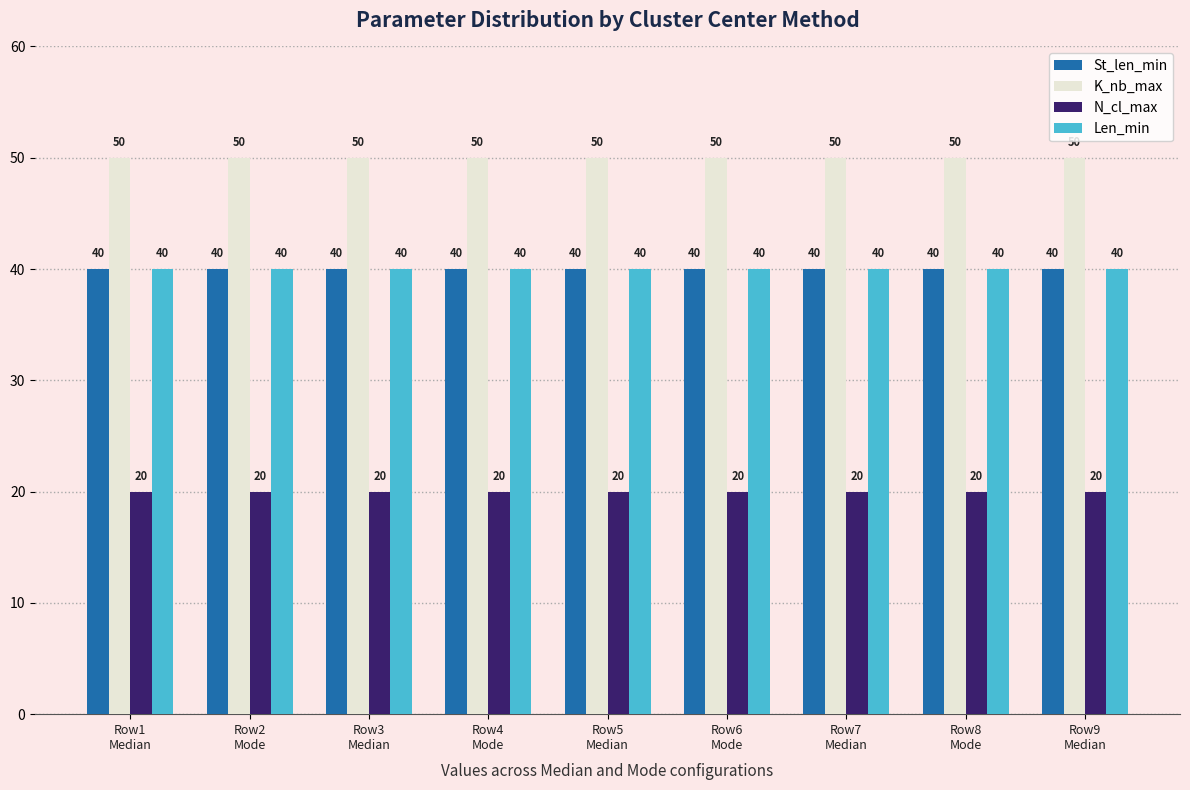

What is the spread (max minus min) of values at Row9
Median?

30